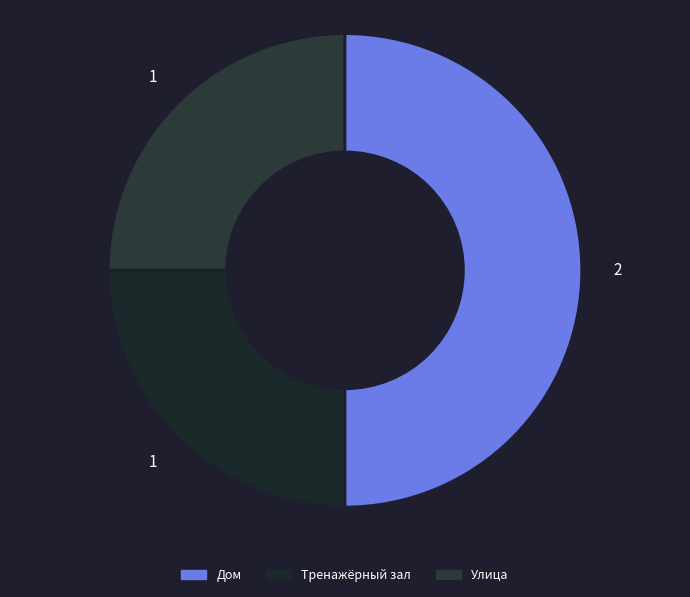

How many slices are in this pie chart?

3